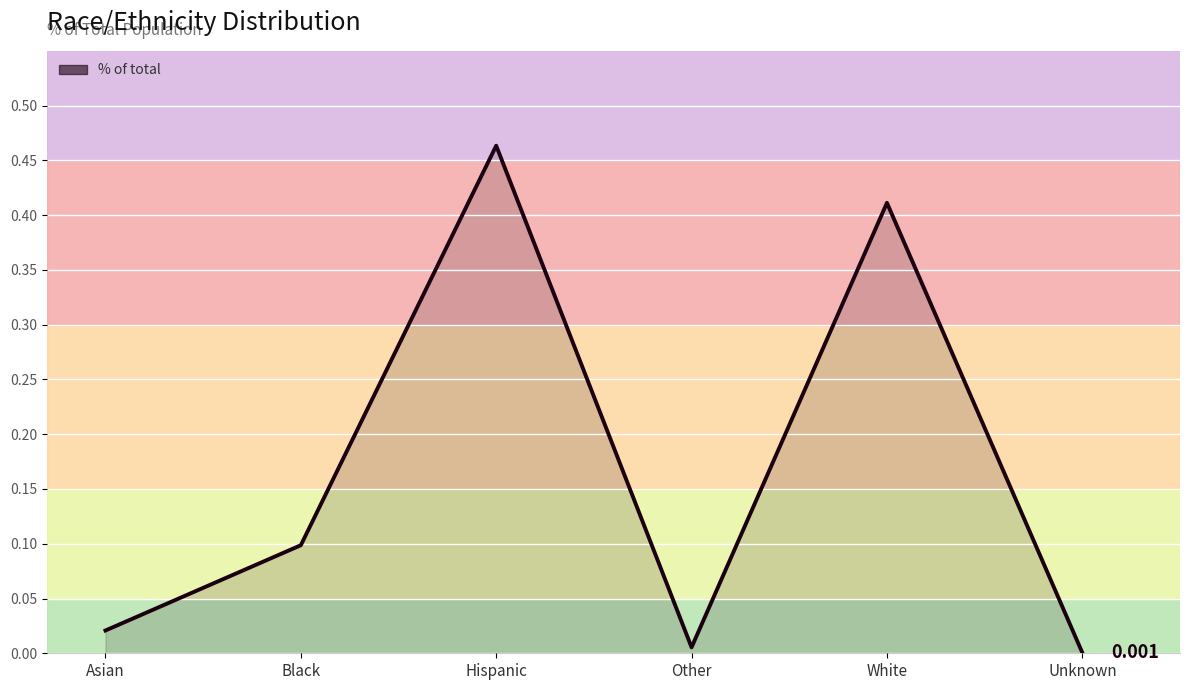

List the labels in order of value, largest first.

Hispanic, White, Black, Asian, Other, Unknown